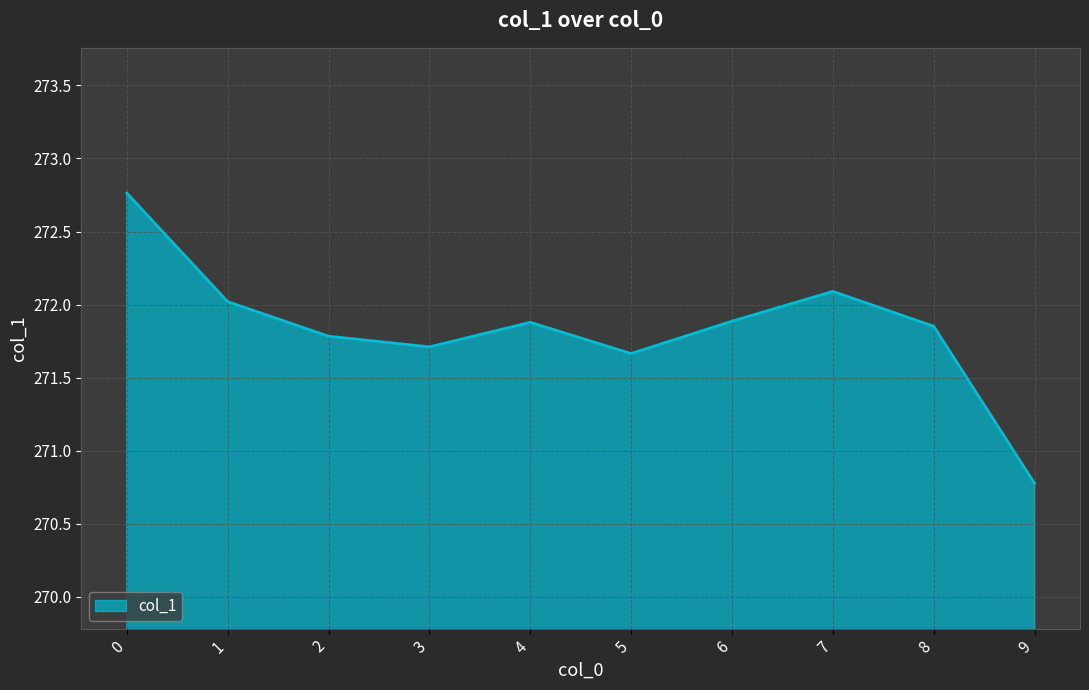

What is the smallest value displayed?

270.8